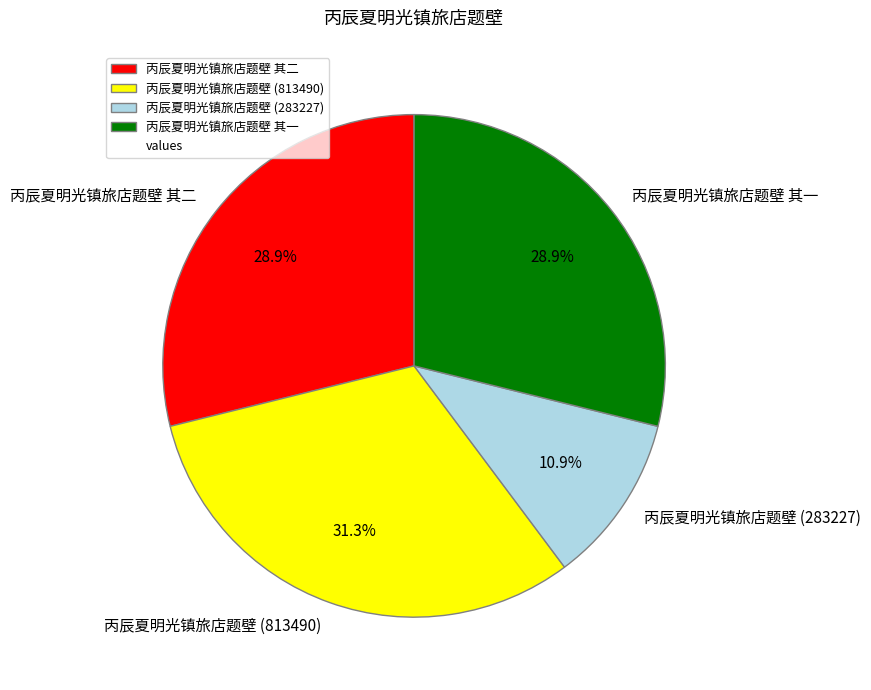

To the nearest percent, what portion does 丙辰夏明光镇旅店题壁 其二 represent?

29%